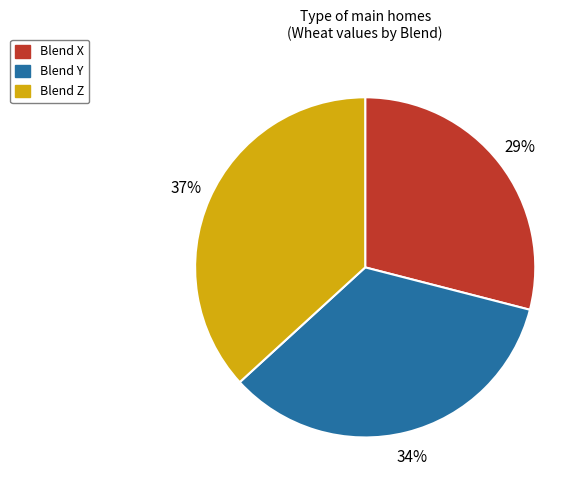

To the nearest percent, what is the combined percentage of Blend X and Blend Y?

63%